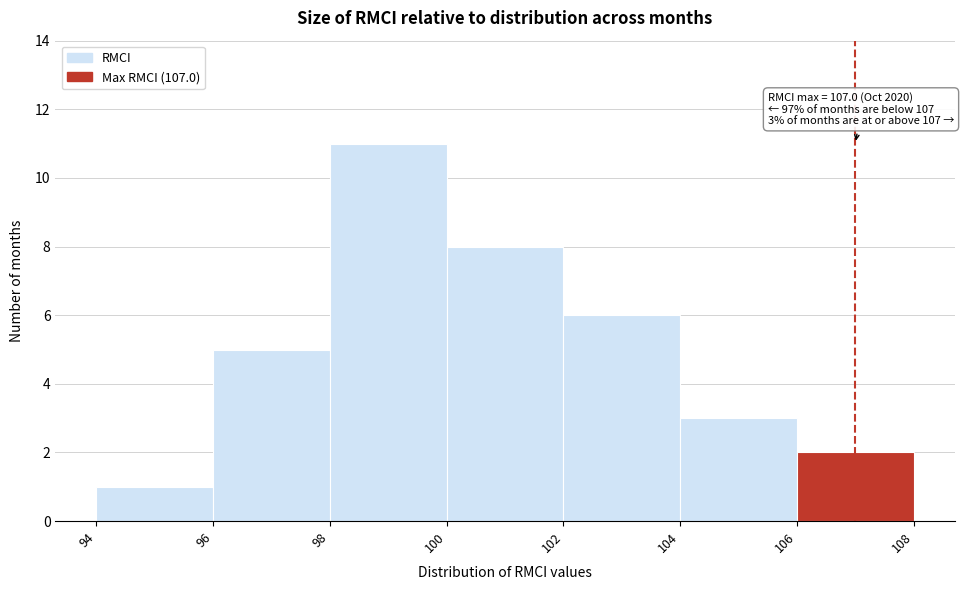

Which range on the x-axis has the tallest bar?

98 to 100